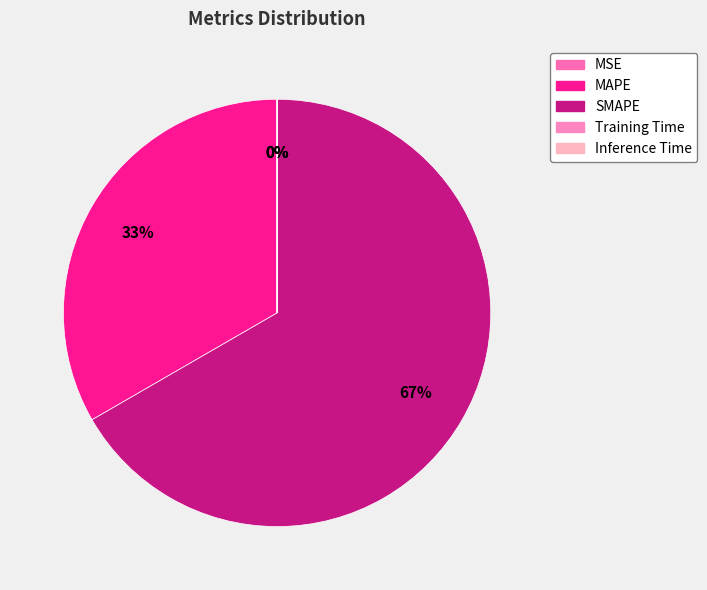

To the nearest percent, what percentage of the pie is SMAPE?

67%